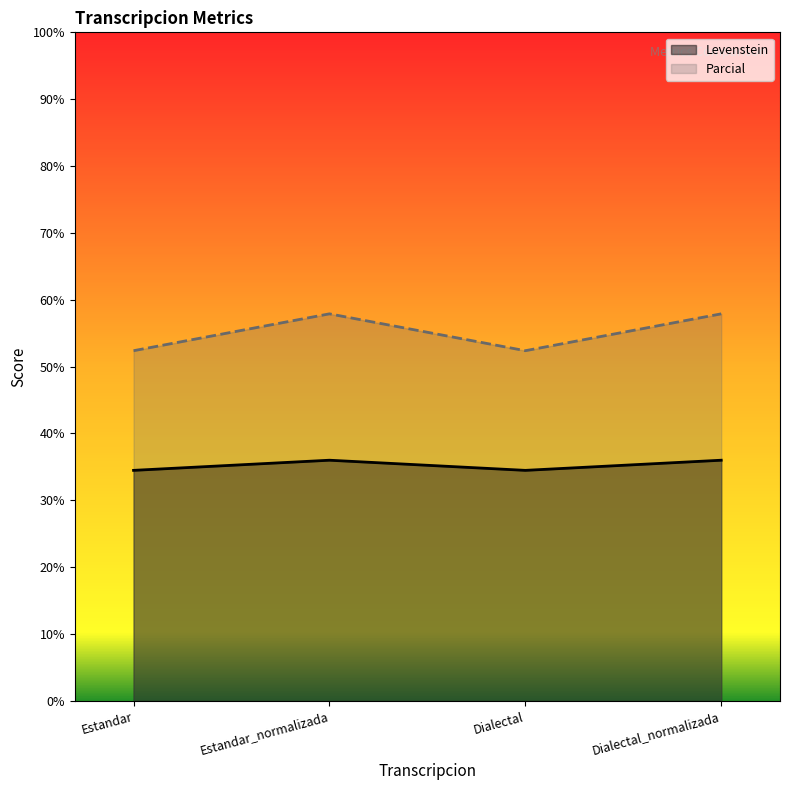

Where is the first local minimum for Levenstein?

Dialectal